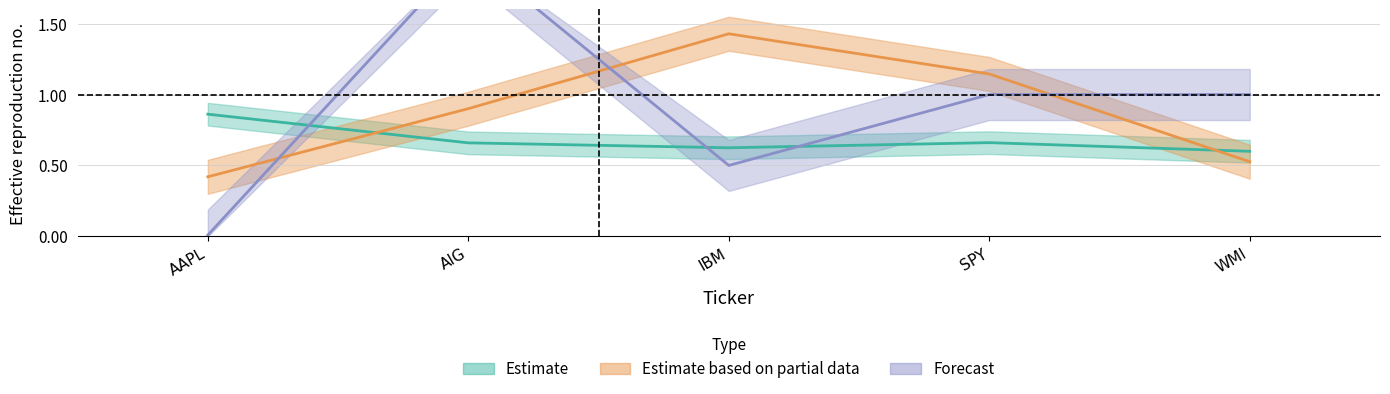

What is the smallest value displayed?

0.4